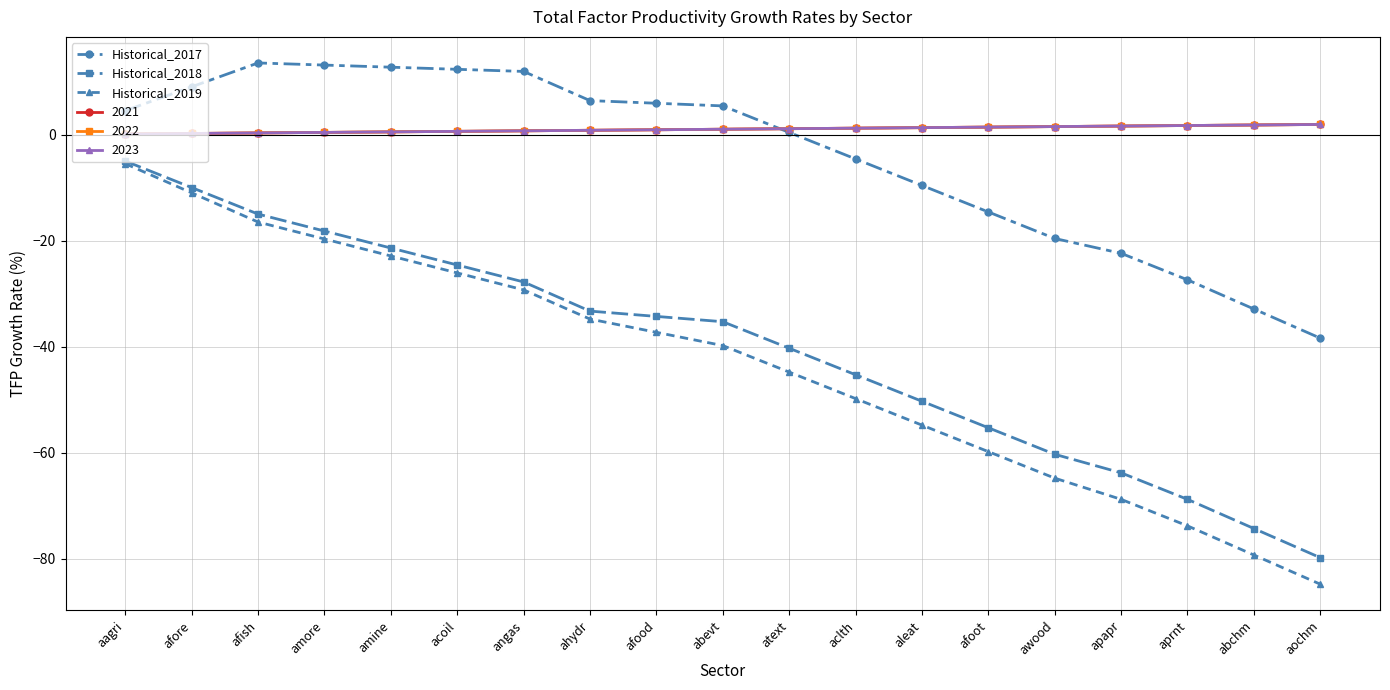

Is this an area chart (filled region under the line)?

No